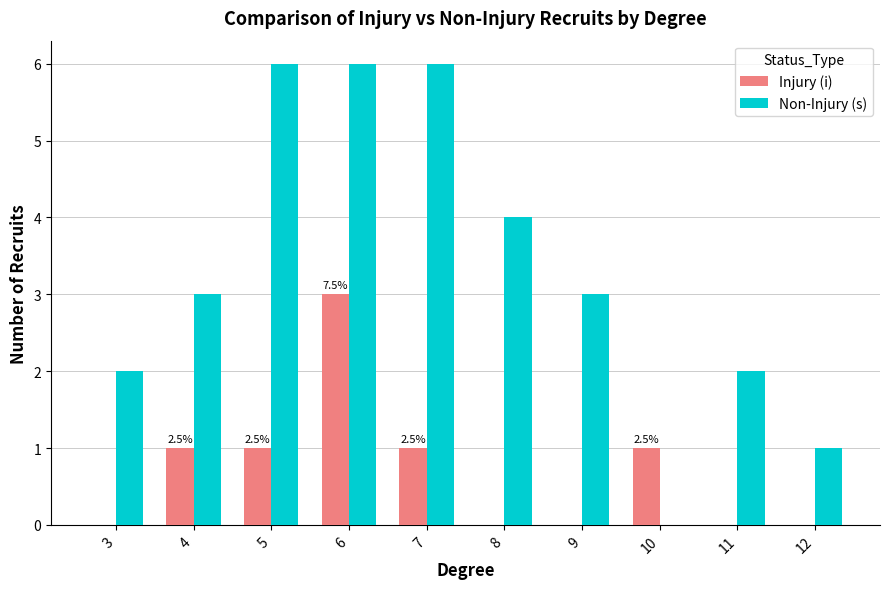

Reading right to left, extract all data points from this chart.

Injury (i): 12=0	11=0	10=1	9=0	8=0	7=1	6=3	5=1	4=1	3=0
Non-Injury (s): 12=1	11=2	10=0	9=3	8=4	7=6	6=6	5=6	4=3	3=2